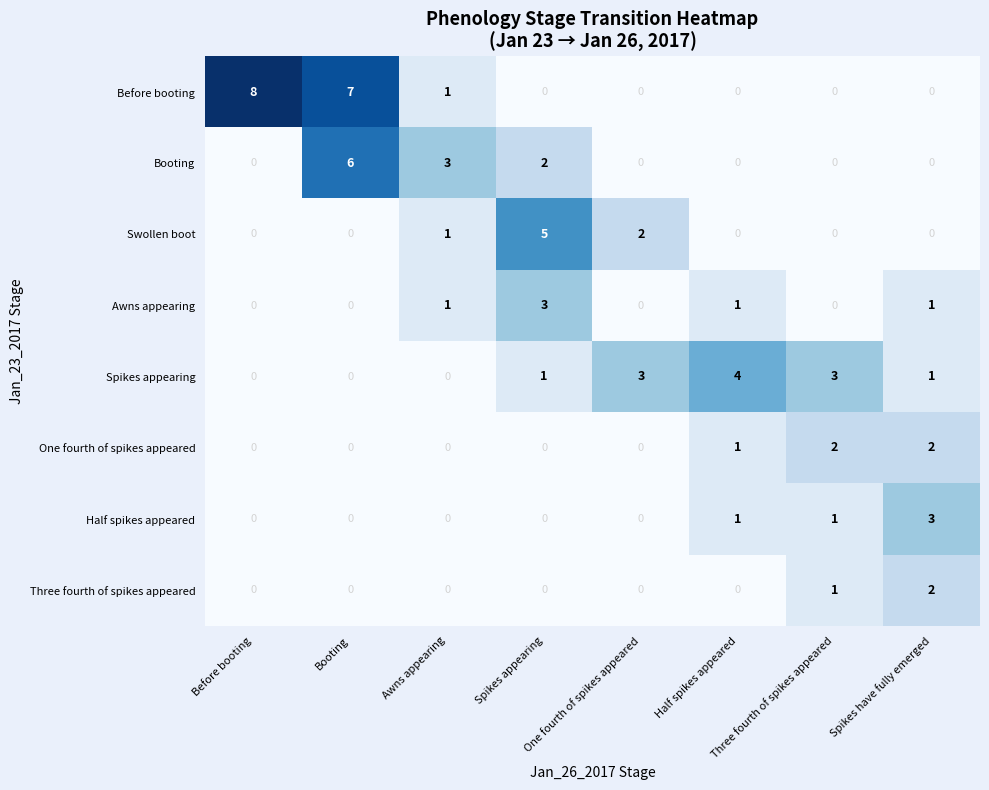

What is the greatest value displayed?

8